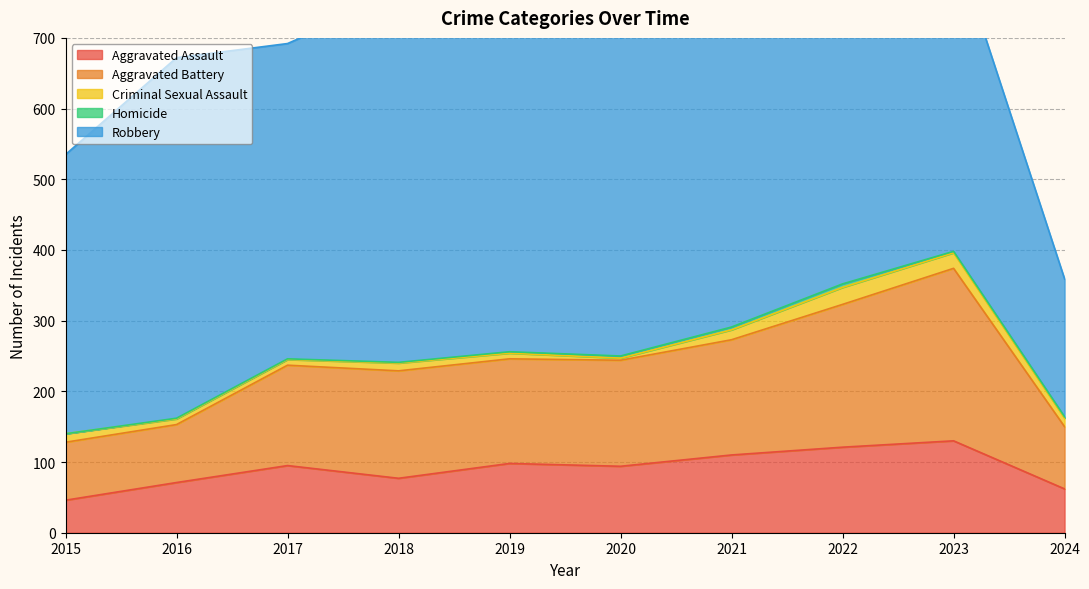

What is the value of the Robbery point at the 2nd from the left?

510